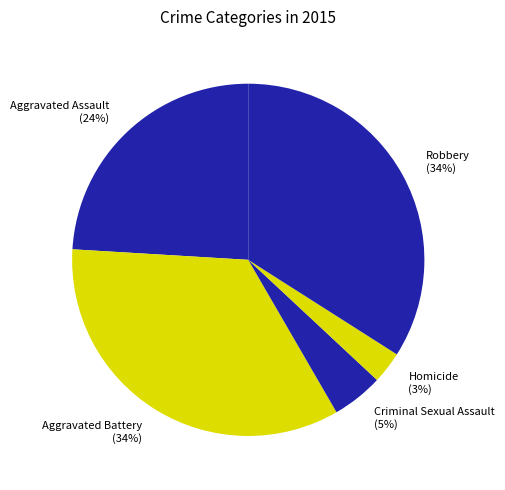

What is the smallest slice in the pie chart?

Homicide